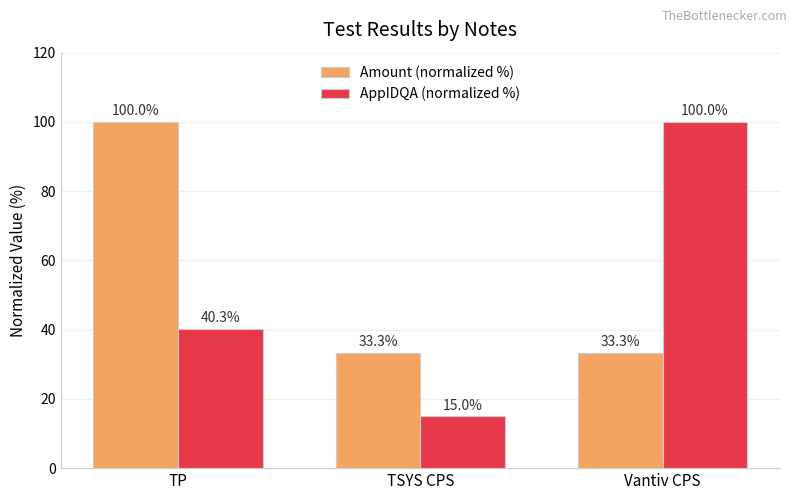

Does the chart contain any negative values?

No